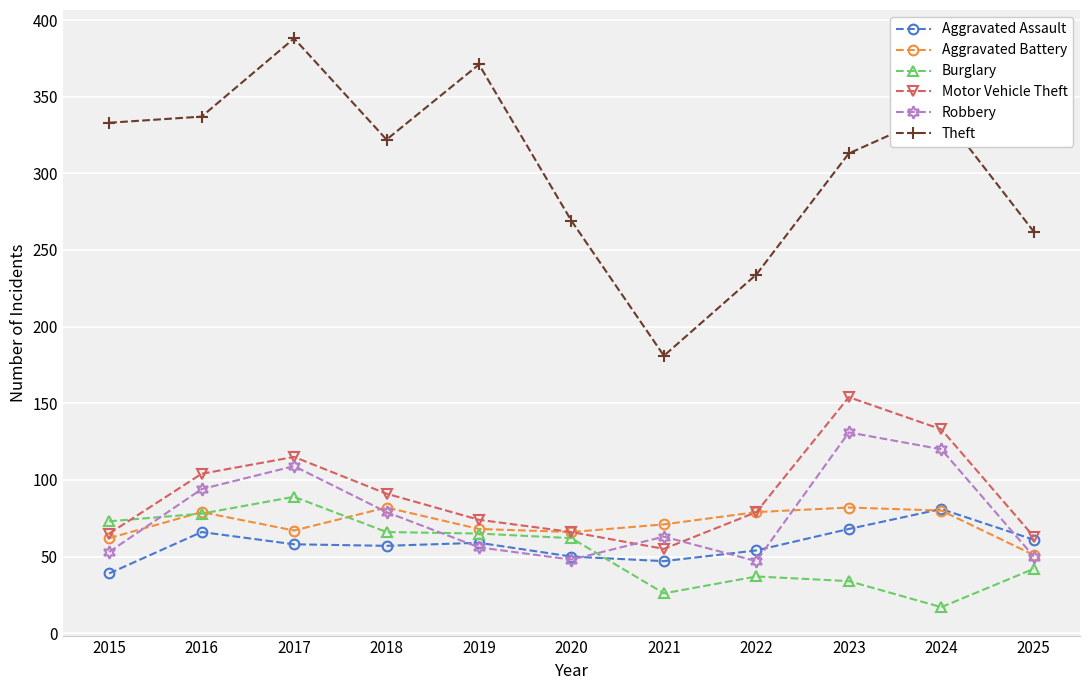

What is the spread (max minus min) of values at 2025?

220